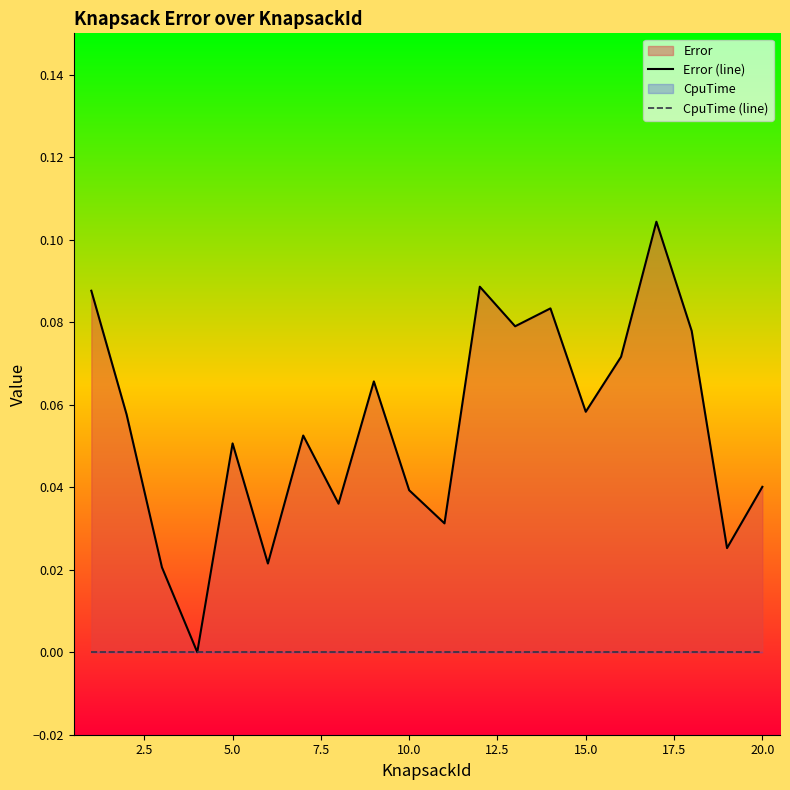

What is the difference between the maximum and minimum values in the Error (line) series?

0.1